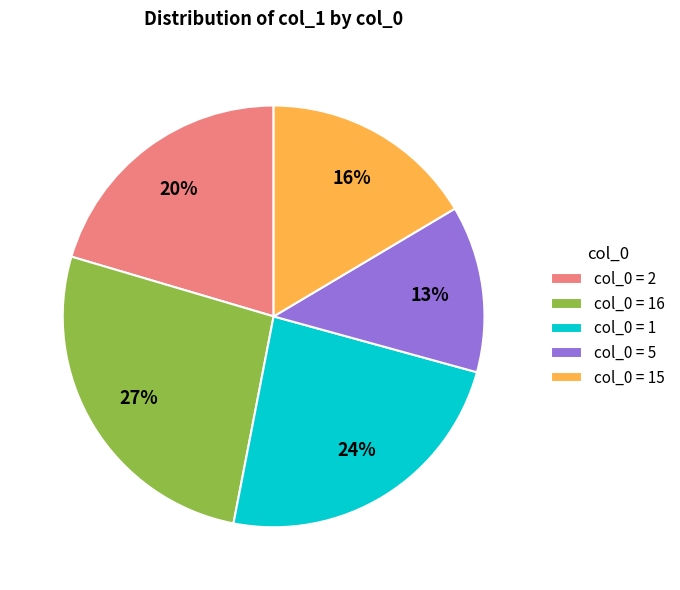

To the nearest percent, what is the average slice percentage?

20%